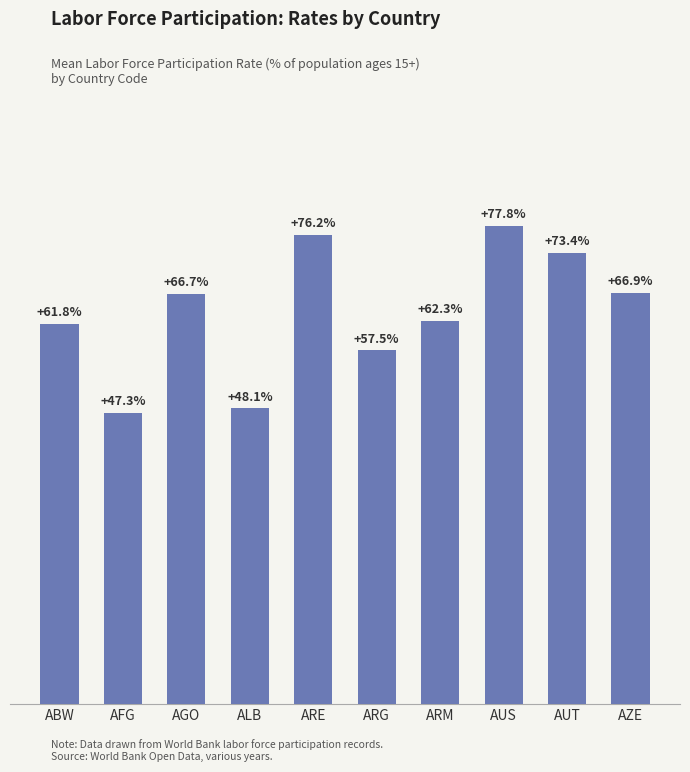

Rank the categories by value from highest to lowest.

AUS, ARE, AUT, AZE, AGO, ARM, ABW, ARG, ALB, AFG